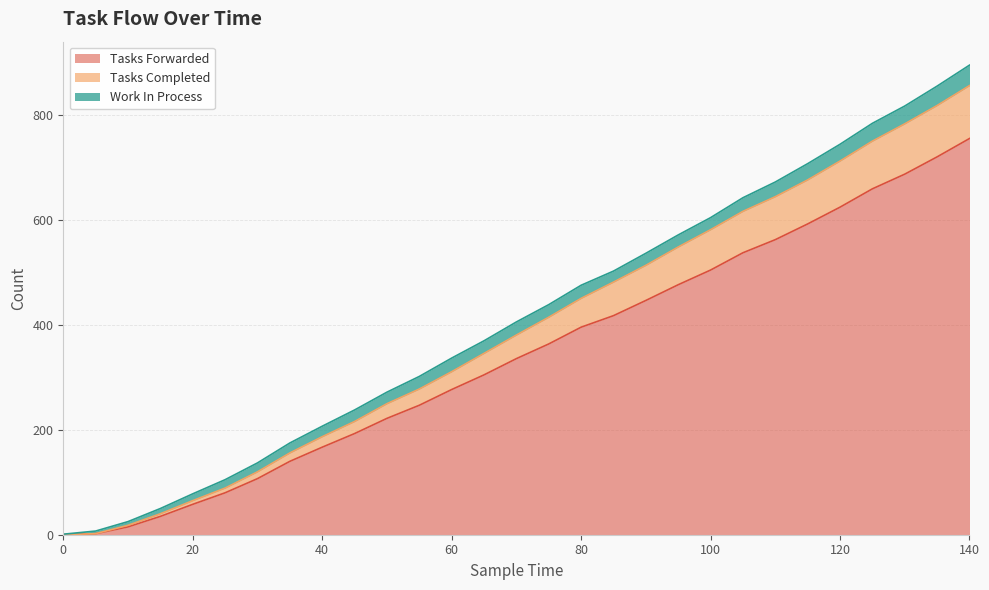

Where does the tasks_completed series first go above 381?

75